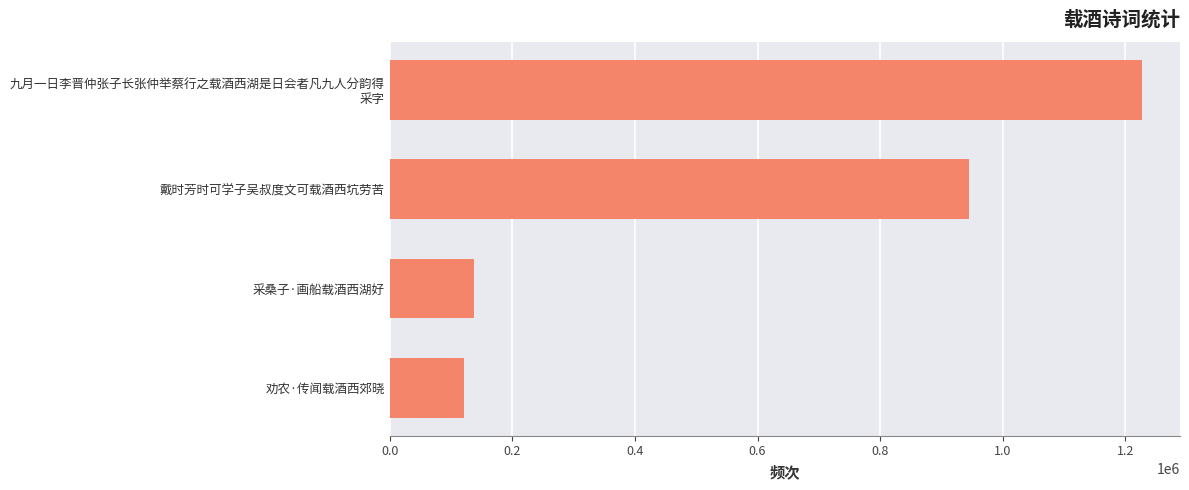

What is the change in value from 戴时芳时可学子吴叔度文可载酒西坑劳苦 to 劝农·传闻载酒西郊晓?

-825133